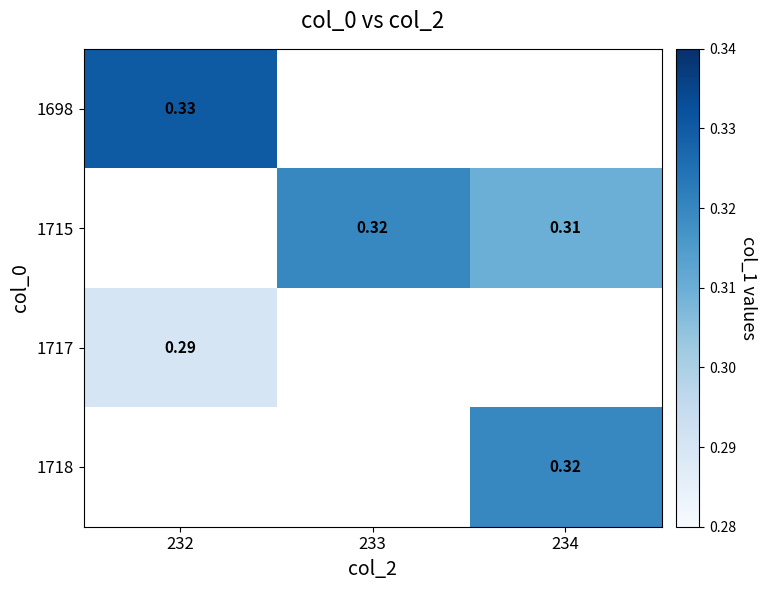

Is the value of 1717 at 232 greater than the value of 1715 at 234?

No